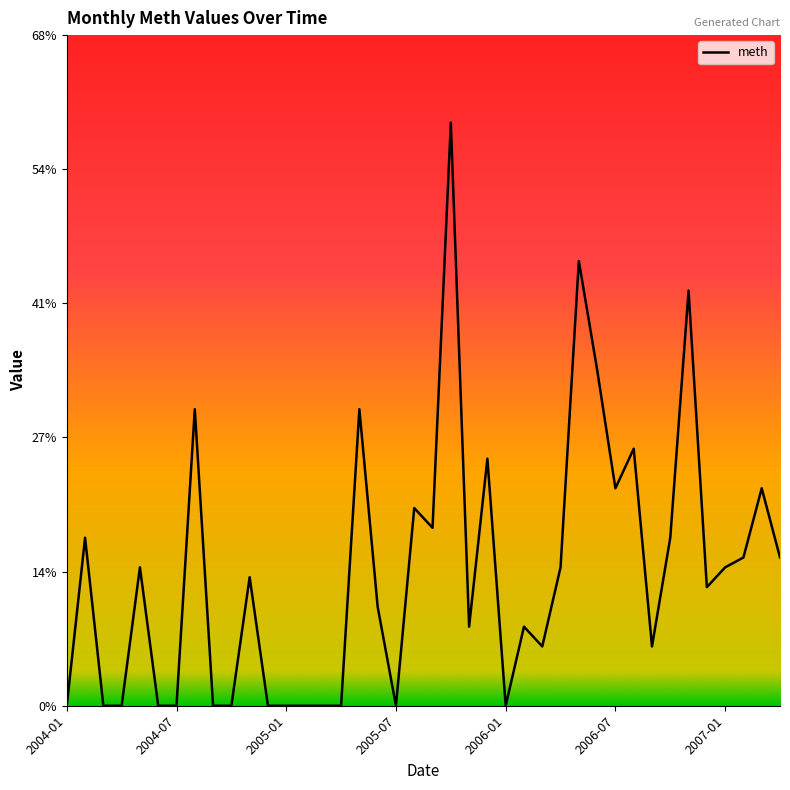

What is the difference between the maximum and minimum values?

59